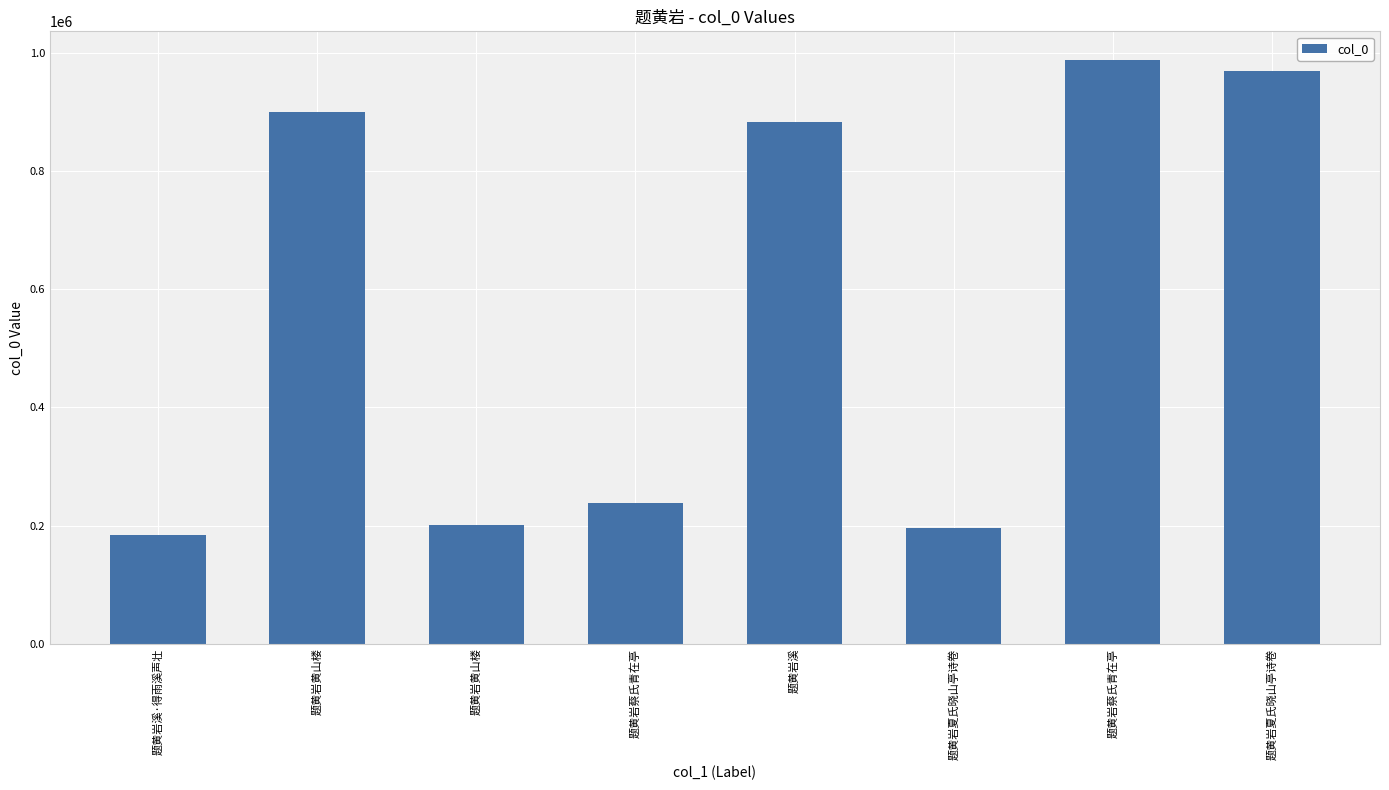

Does the chart contain stacked bars?

No